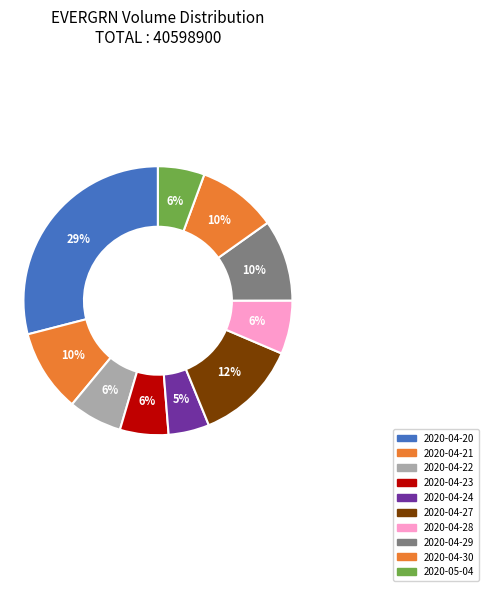

What percentage is the 2020-04-23 slice, to the nearest percent?

6%